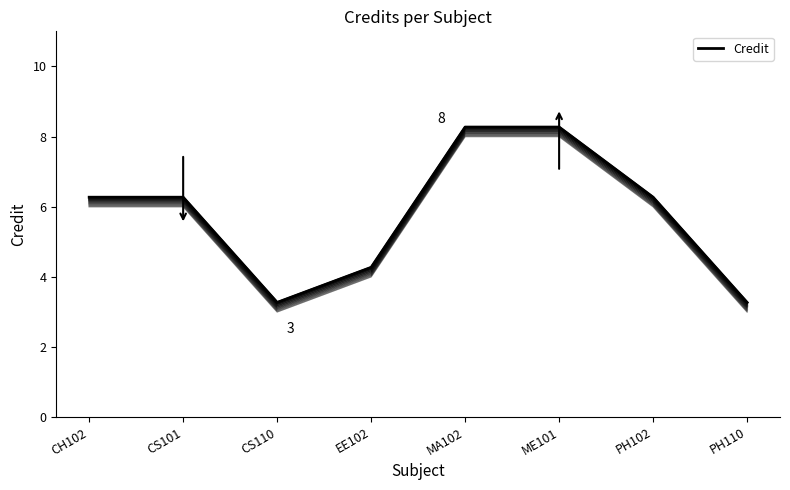

At how many categories does at least one series exceed 3?

8